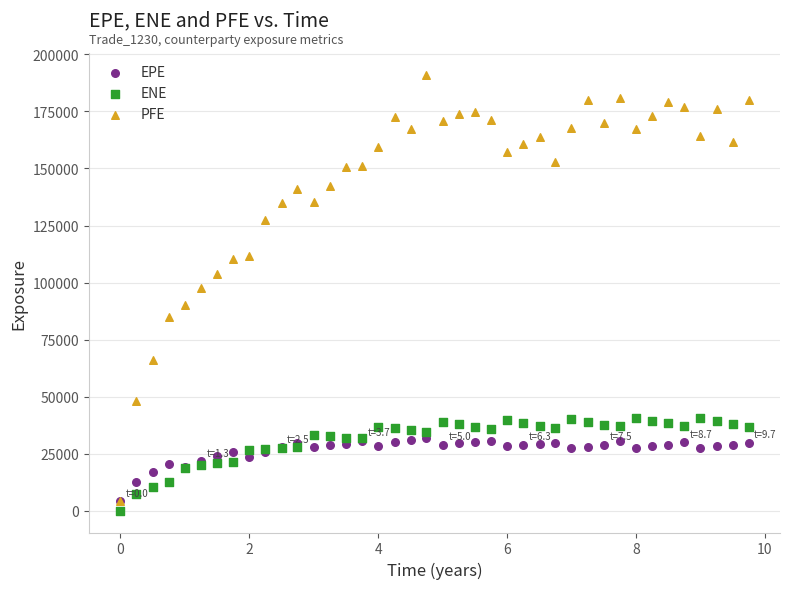

What are all the series names shown in the legend?

EPE, ENE, PFE